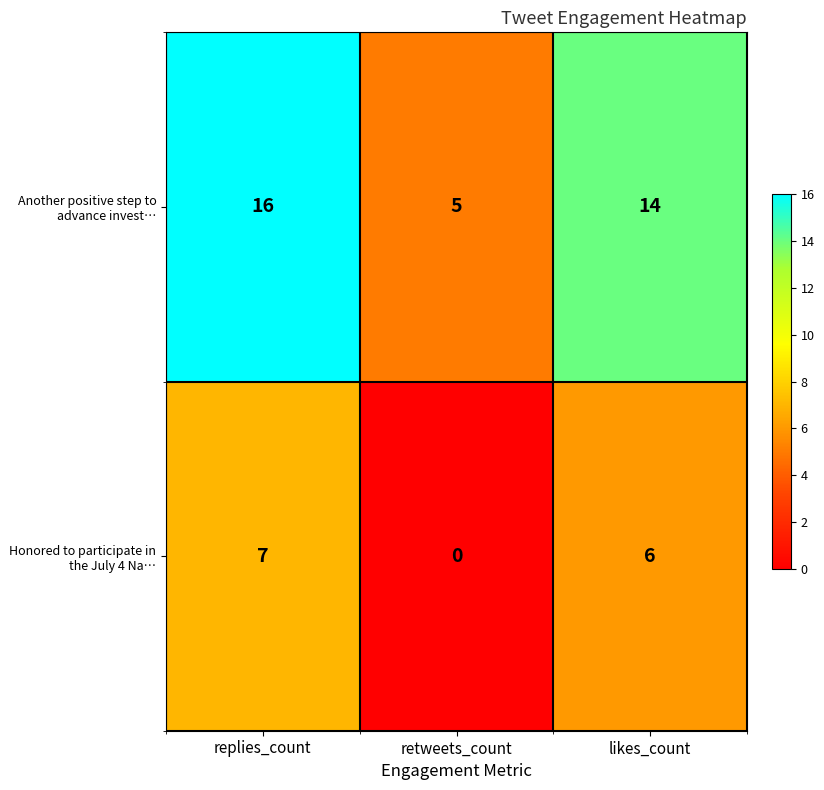

What is the sum of all Another positive step to advance invest… values?

35